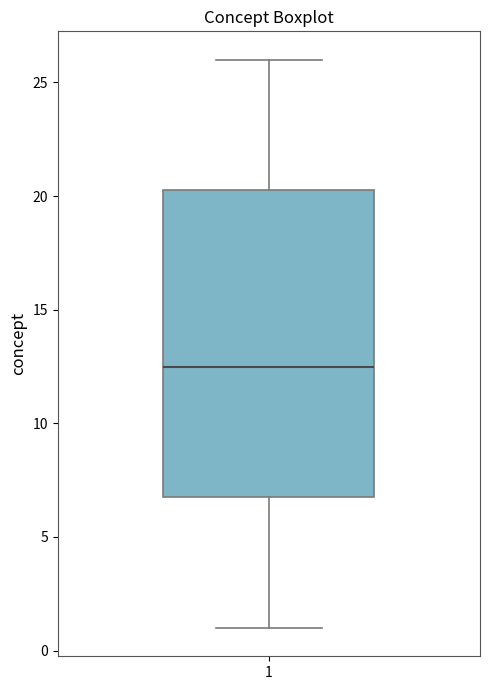

Where does the median line of the box at x = 1 sit on the y-axis? The values are not printed on the chart, so give them approximately, as read against the axis.

12.5